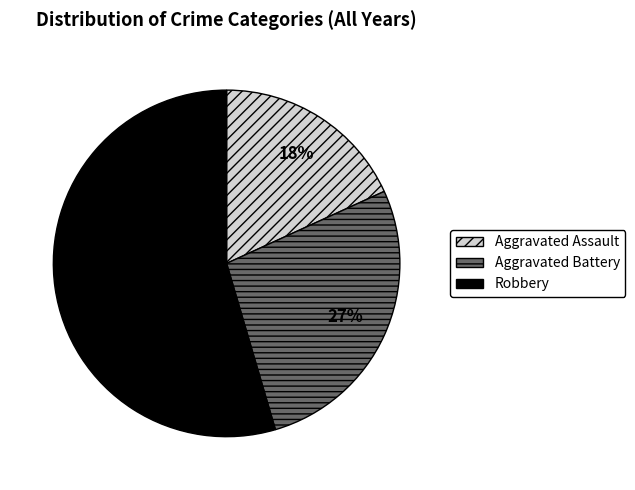

Combined, do Aggravated Battery and Robbery account for over 50%?

Yes